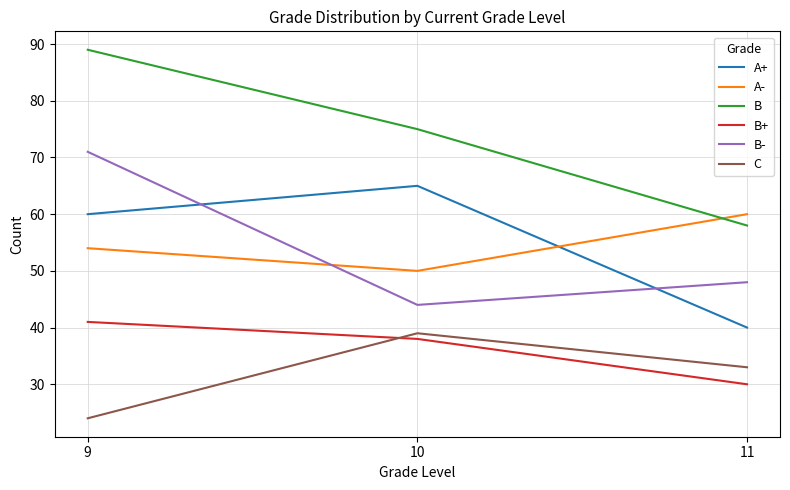

At which label does B+ first exceed 38?

9